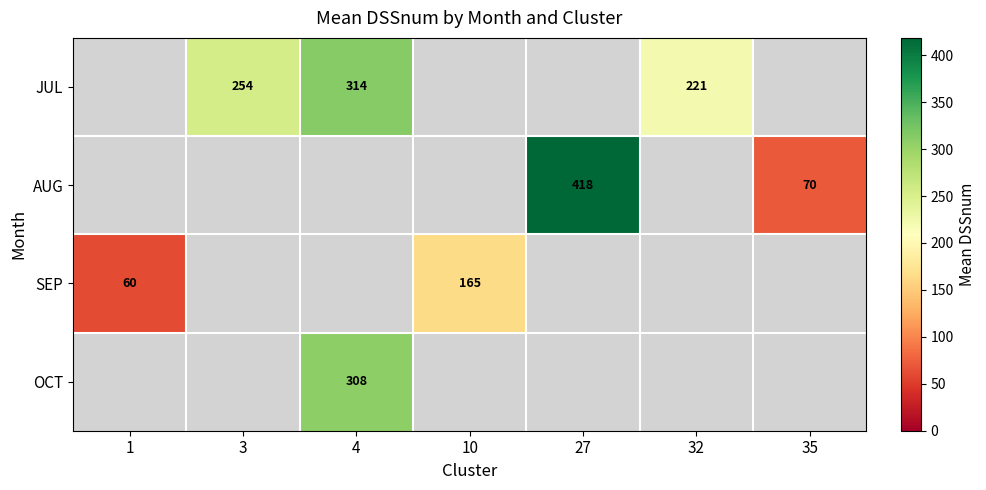

At which category does the chart reach its minimum across all series?

1